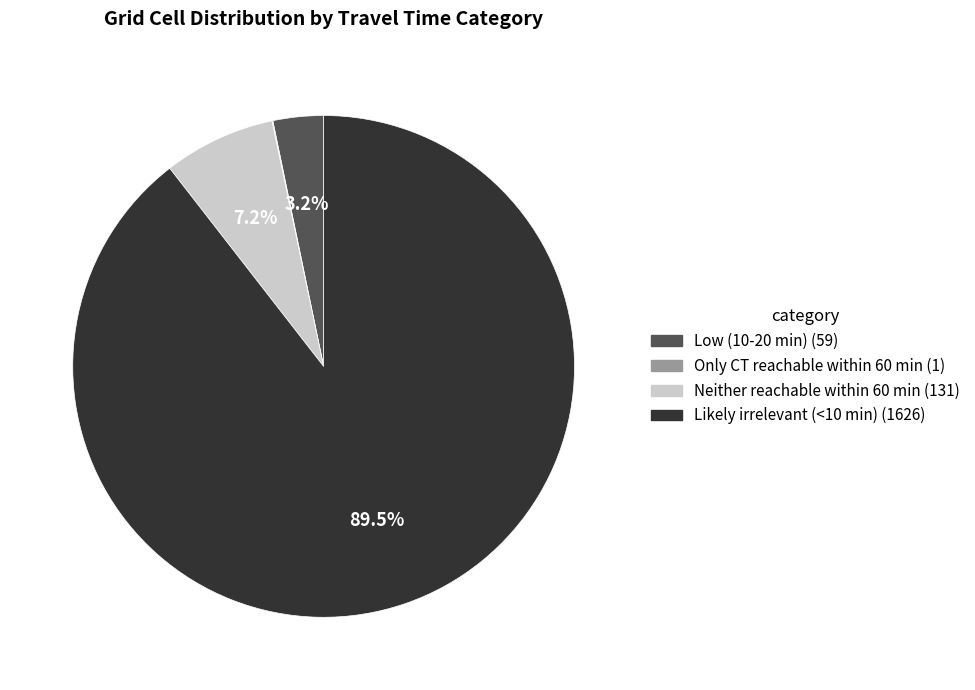

Combined, what portion of the pie is Low (10-20 min) and Likely irrelevant (<10 min)?

92.7%